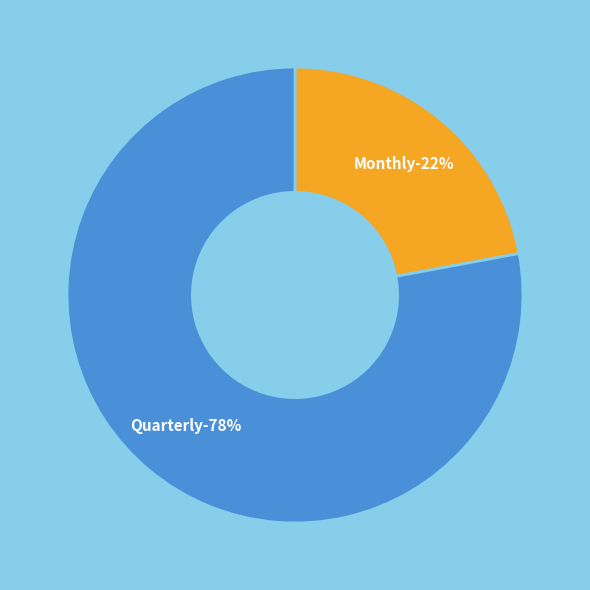

The Monthly slice represents 29% of the pie. True or false?

False